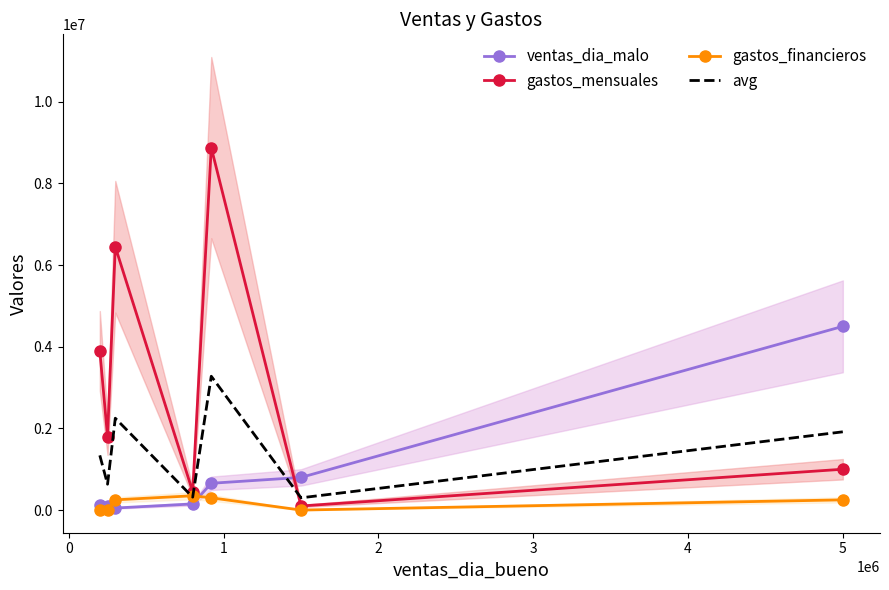

What is the highest value of the gastos_financieros series?

350000.0